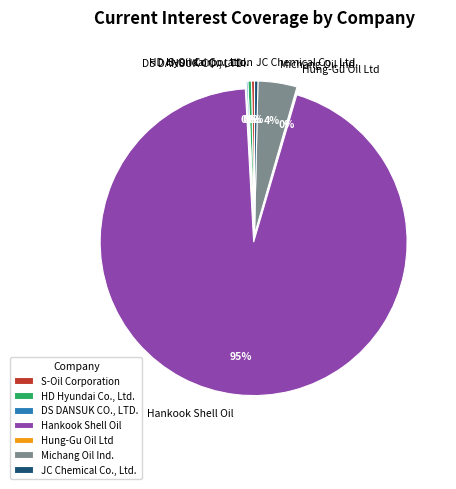

The Hankook Shell Oil slice represents 99% of the pie. True or false?

False